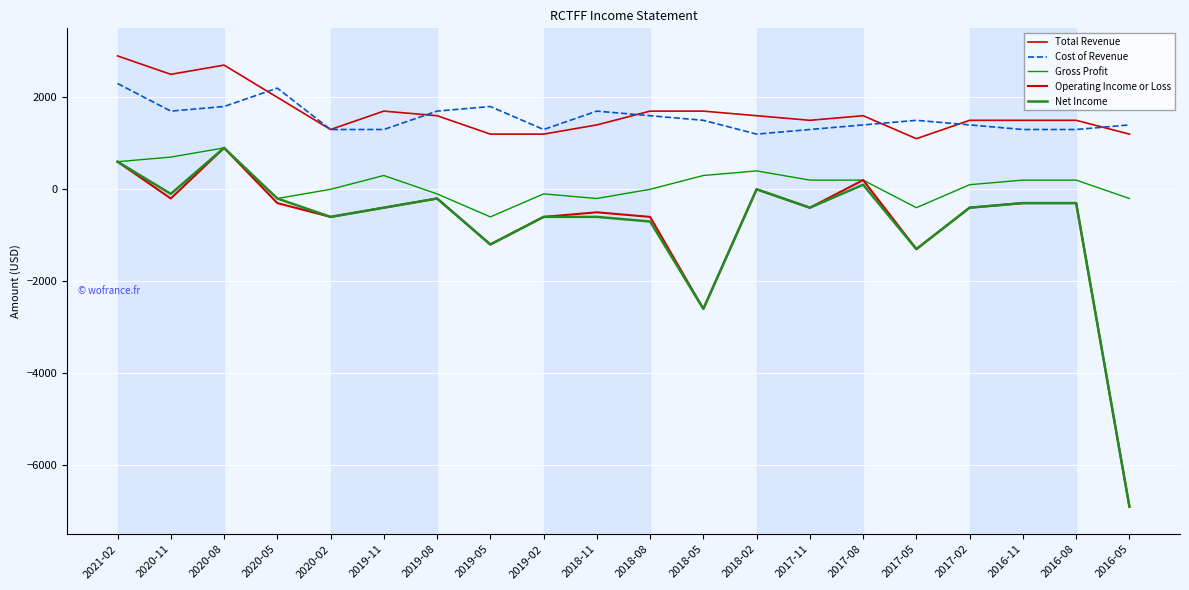

Does the chart have visible grid lines?

Yes